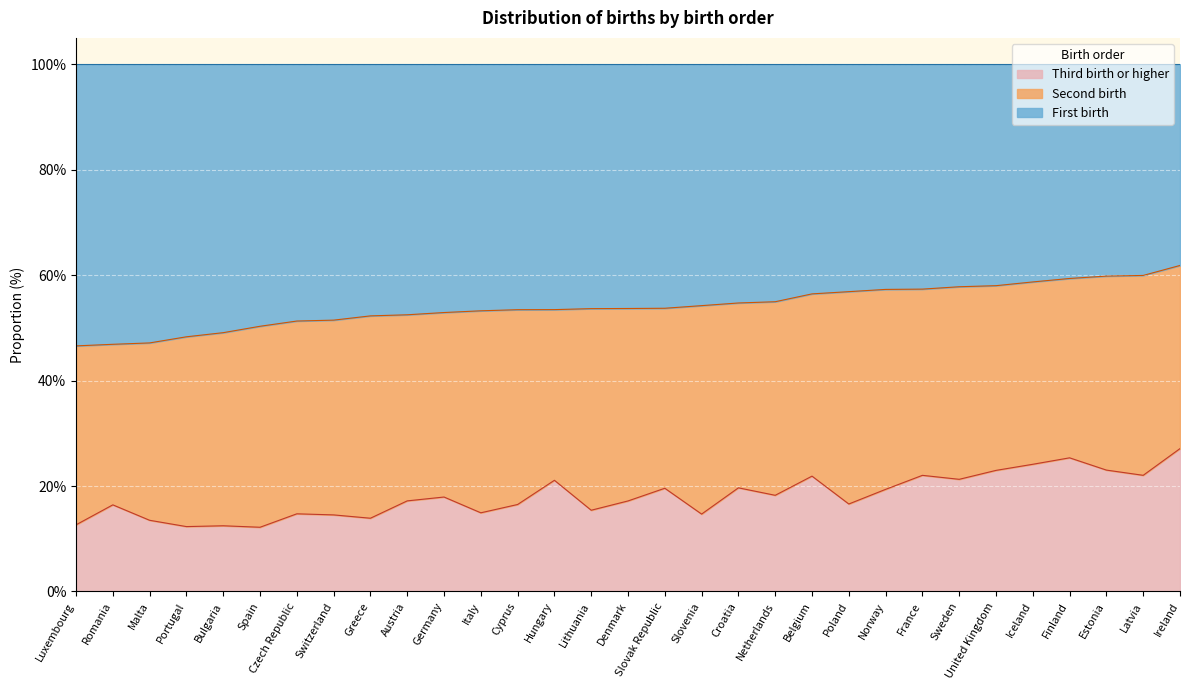

What is the total value across all series at Sweden?

100.0